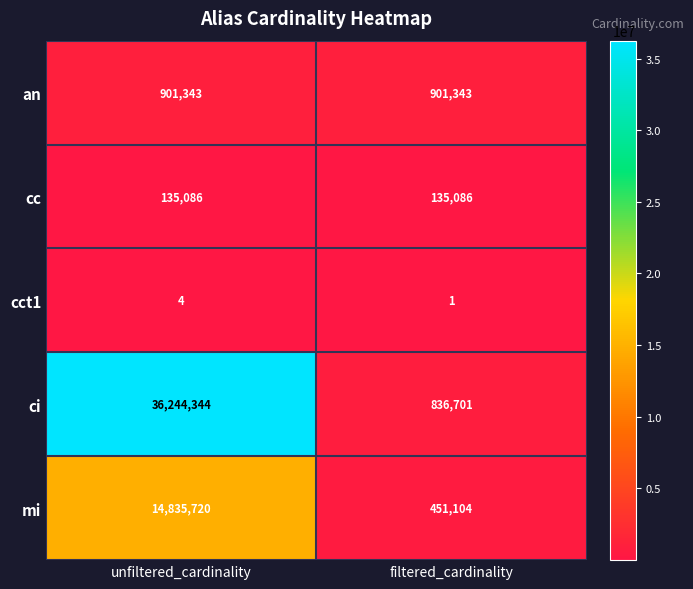

Reading left to right, extract all data points from this chart.

an: 901343	901343
cc: 135086	135086
cct1: 4	1
ci: 36244344	836701
mi: 14835720	451104